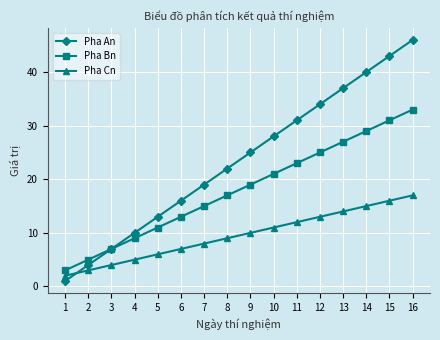

What are all the series names shown in the legend?

Pha An, Pha Bn, Pha Cn